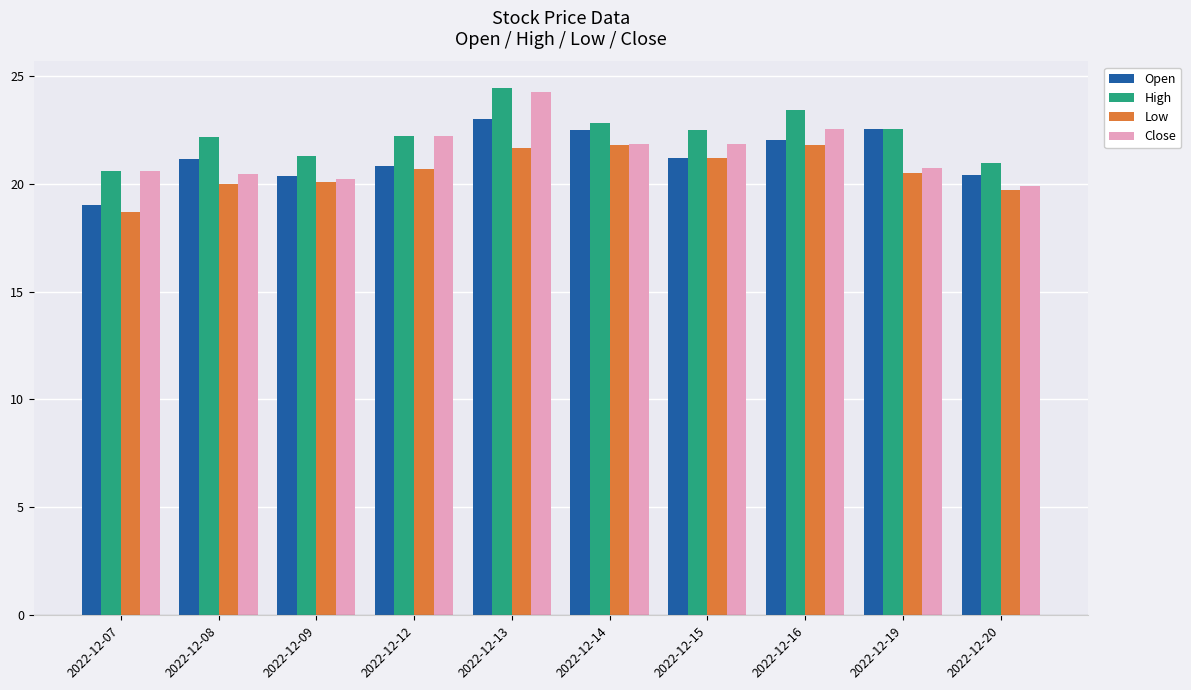

What is the value of the Low bar at the 8th from the left?

21.8